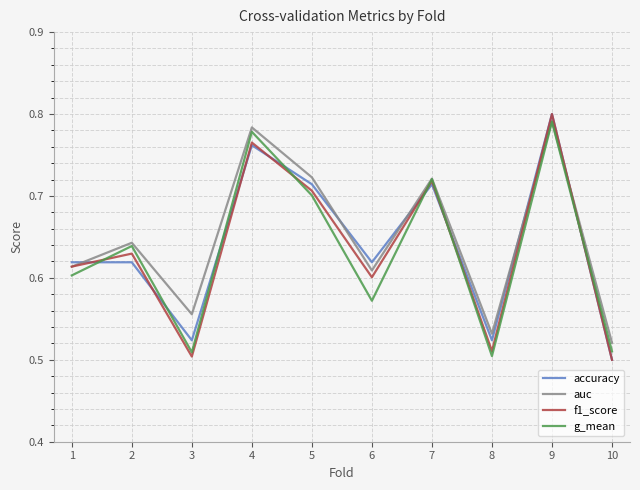

What are all the series names shown in the legend?

accuracy, auc, f1_score, g_mean